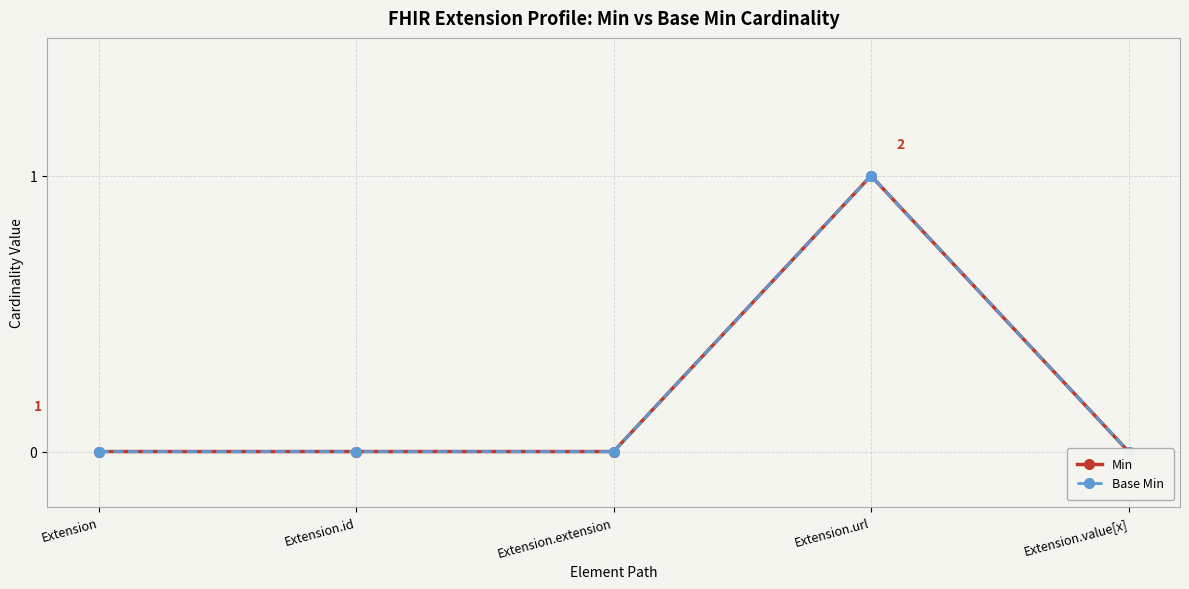

True or false: Min and Base Min cross at least once.

False